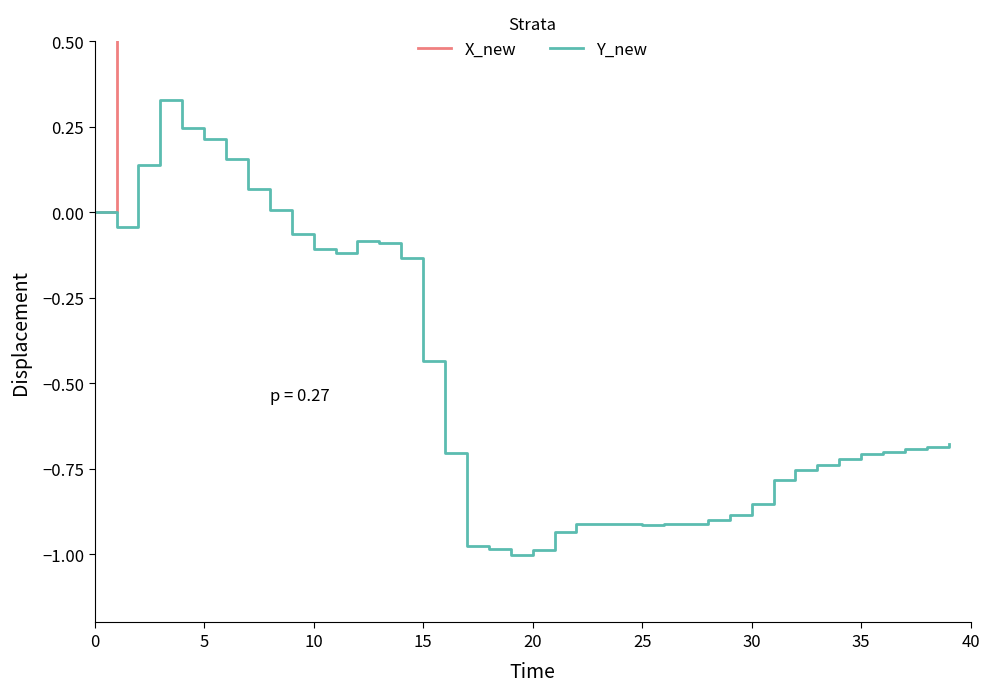

Which series has the widest spread of values?

X_new